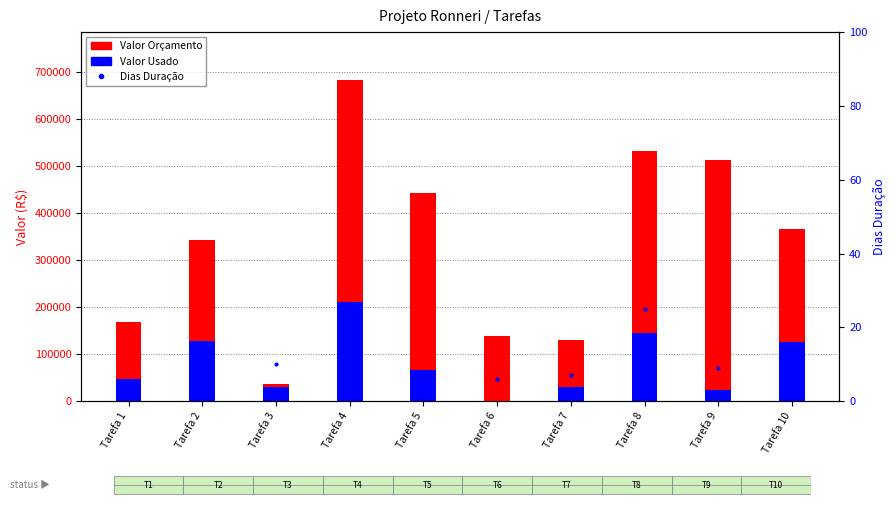

What is the total value across all series at Tarefa 5?

508854